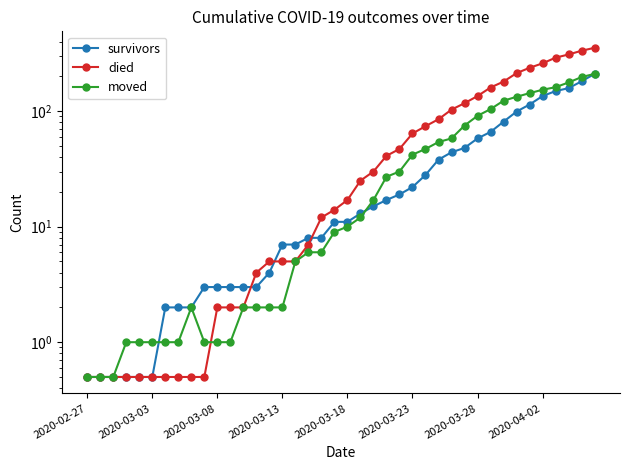

Which series has the largest range (max minus min)?

died